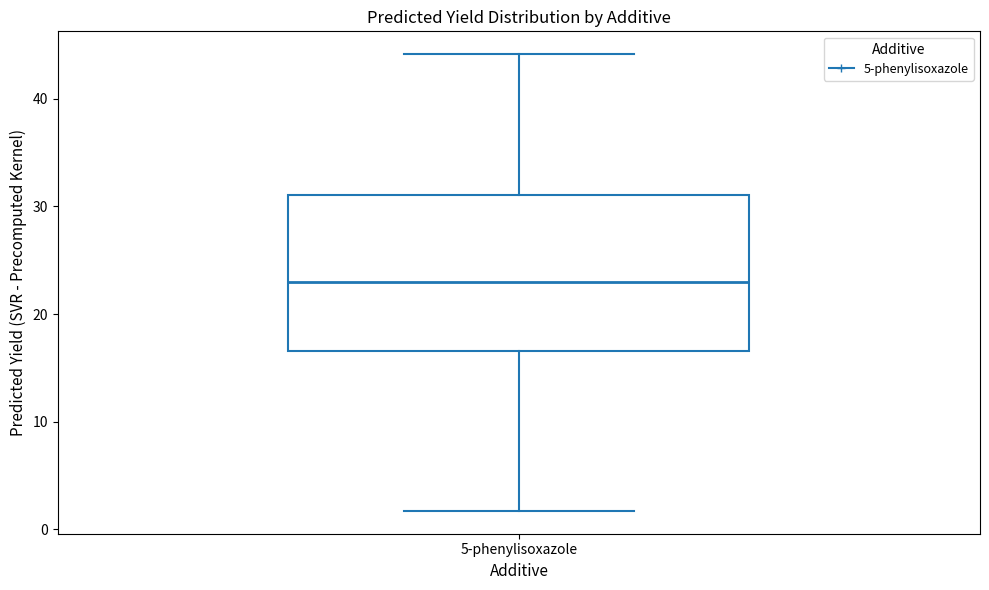

Where does the median line of the box for 5-phenylisoxazole sit on the y-axis? The values are not printed on the chart, so give them approximately, as read against the axis.

23